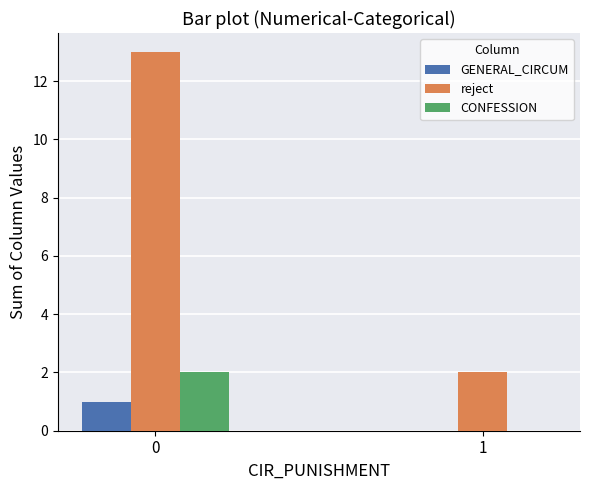

Reading right to left, what are all the values shown in this chart?

GENERAL_CIRCUM: 1=0	0=1
reject: 1=2	0=13
CONFESSION: 1=0	0=2